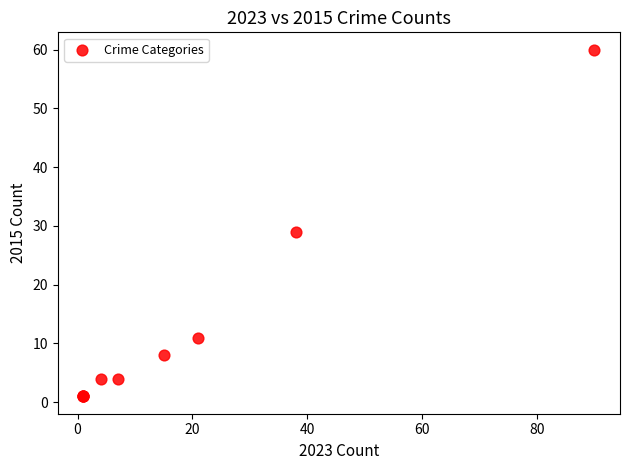

What Y value in the scatter plot is closest to 30?

29